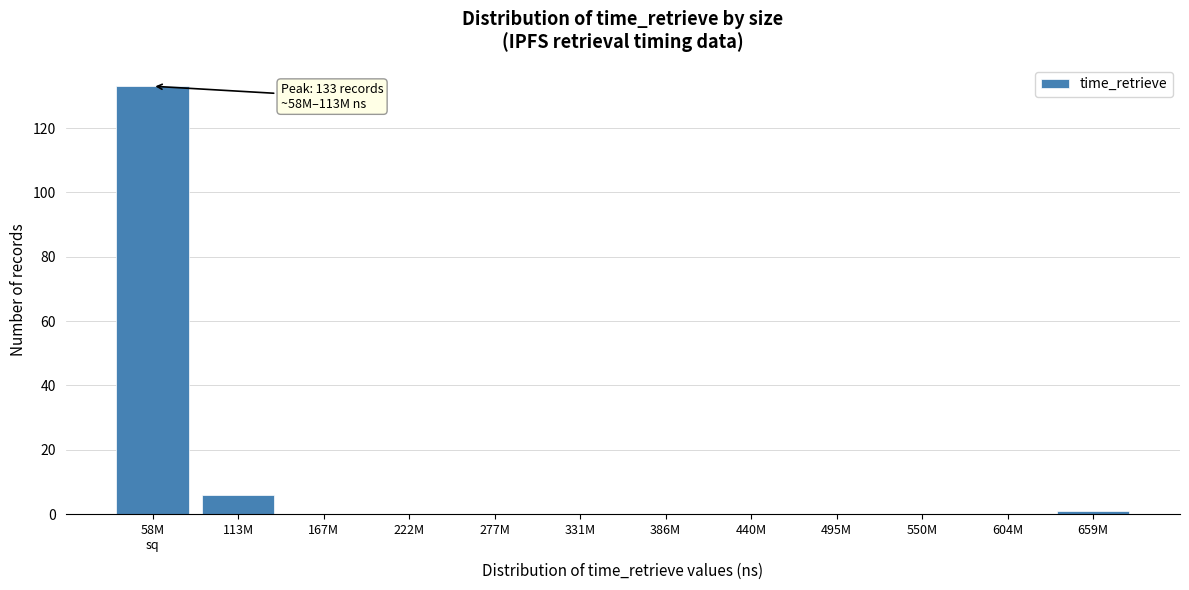

What is the greatest value displayed?

133